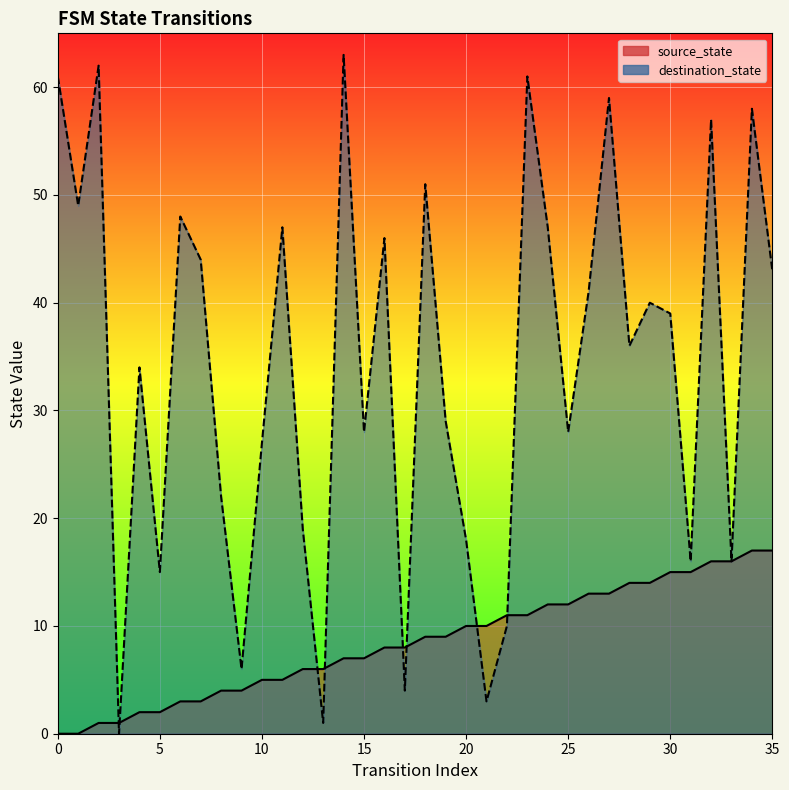

At which category is the sum across all series the highest?

34